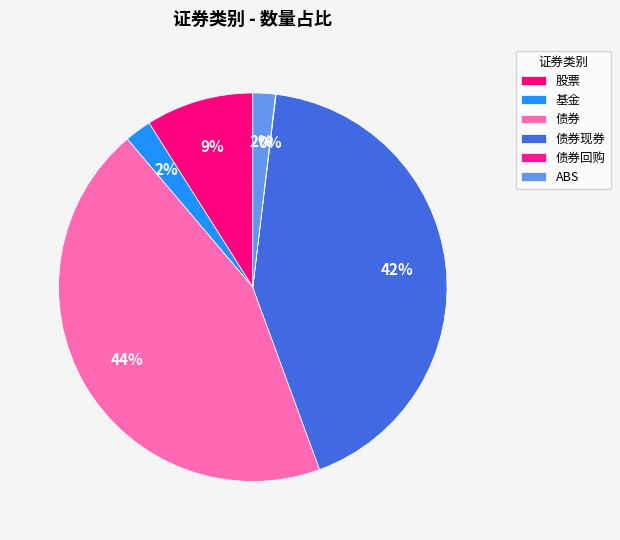

Is there a majority slice in this chart?

No